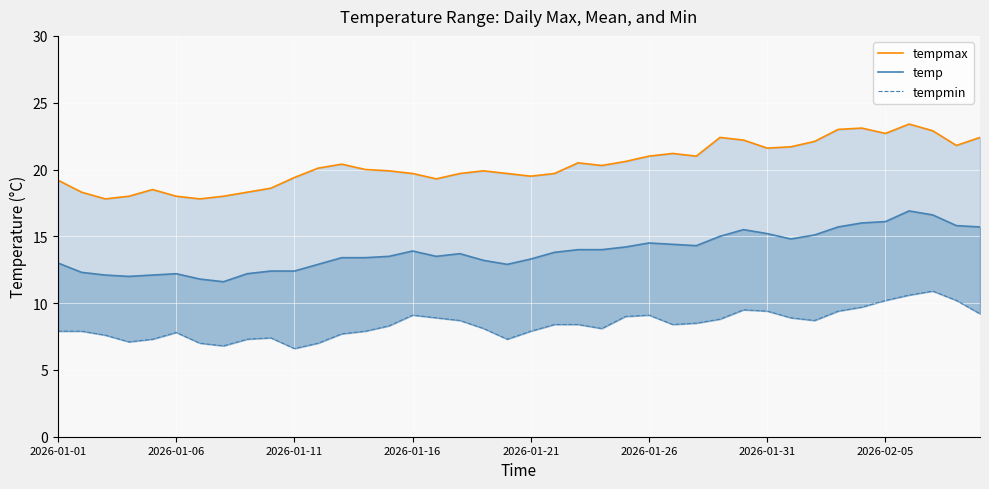

What is the minimum value for temp?

11.6